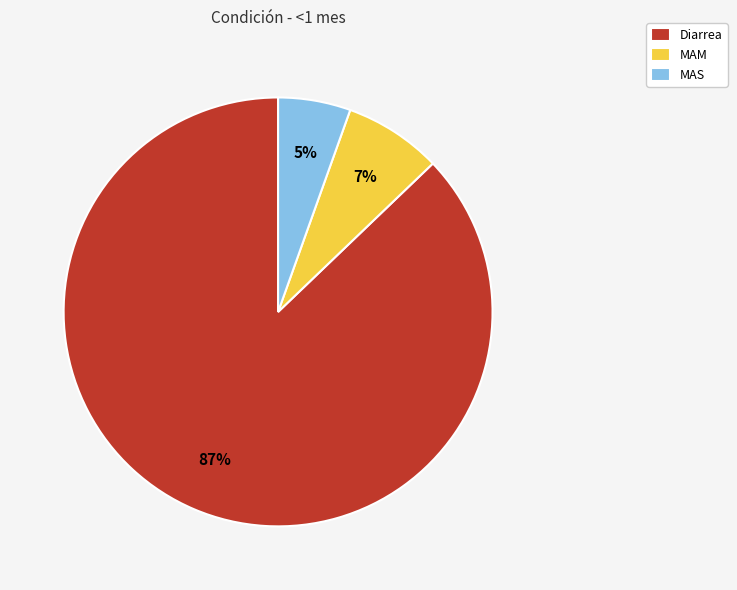

Combined, do Diarrea and MAM account for over 50%?

Yes